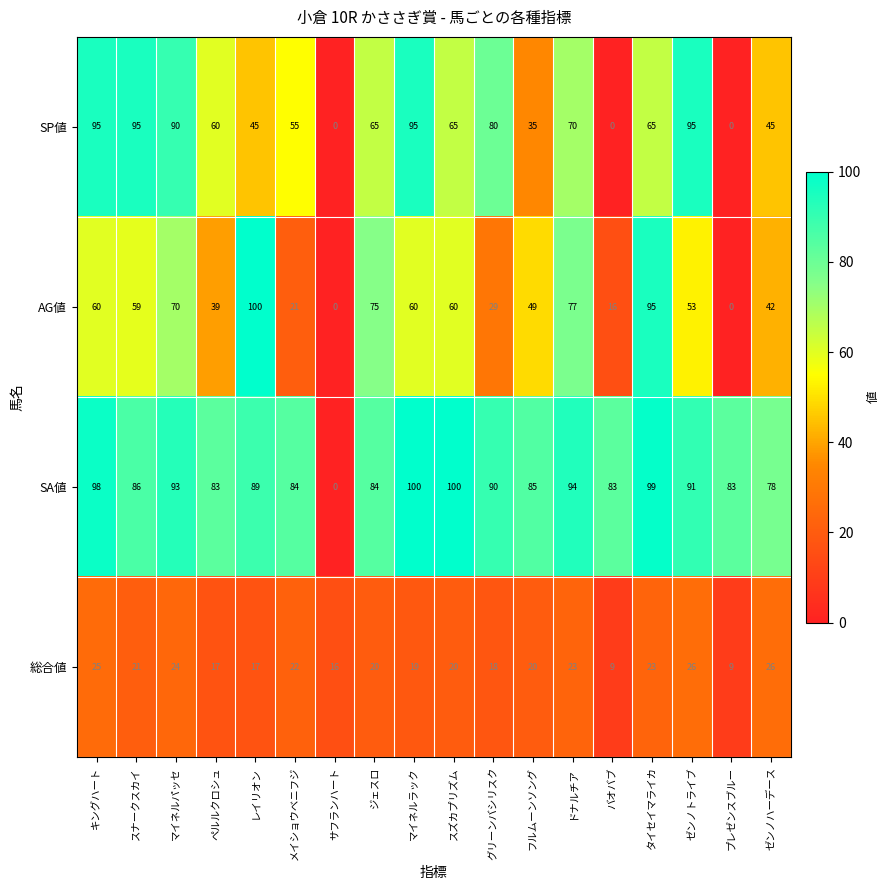

True or false: SP値 has a value of 27 at メイショウベニフジ.

False